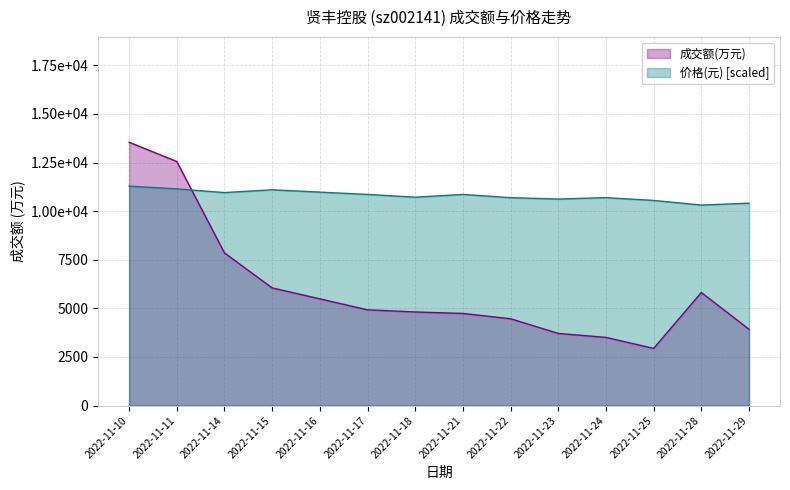

Reading right to left, what are all the values shown in this chart?

成交额(万元): 3925.0	5817.0	2941.0	3507.0	3711.0	4466.0	4739.0	4815.0	4925.0	5490.0	6053.0	7853.0	12556.0	13547.0
价格: 10409.8	10314.7	10552.4	10695.0	10623.7	10695.0	10861.4	10718.8	10861.4	10980.2	11099.0	10956.4	11146.6	11289.2